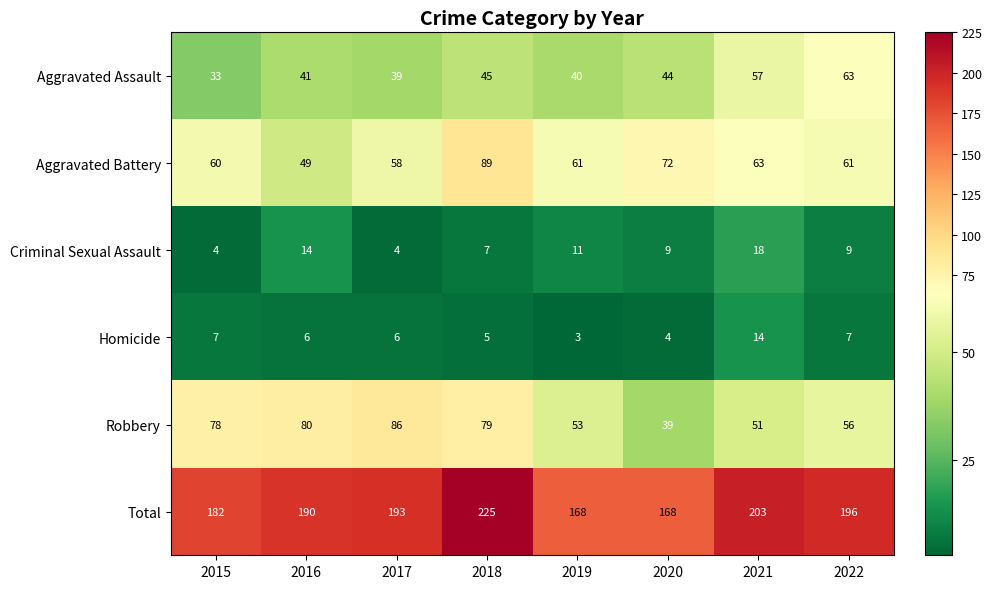

What is the average value of the Criminal Sexual Assault series?

10